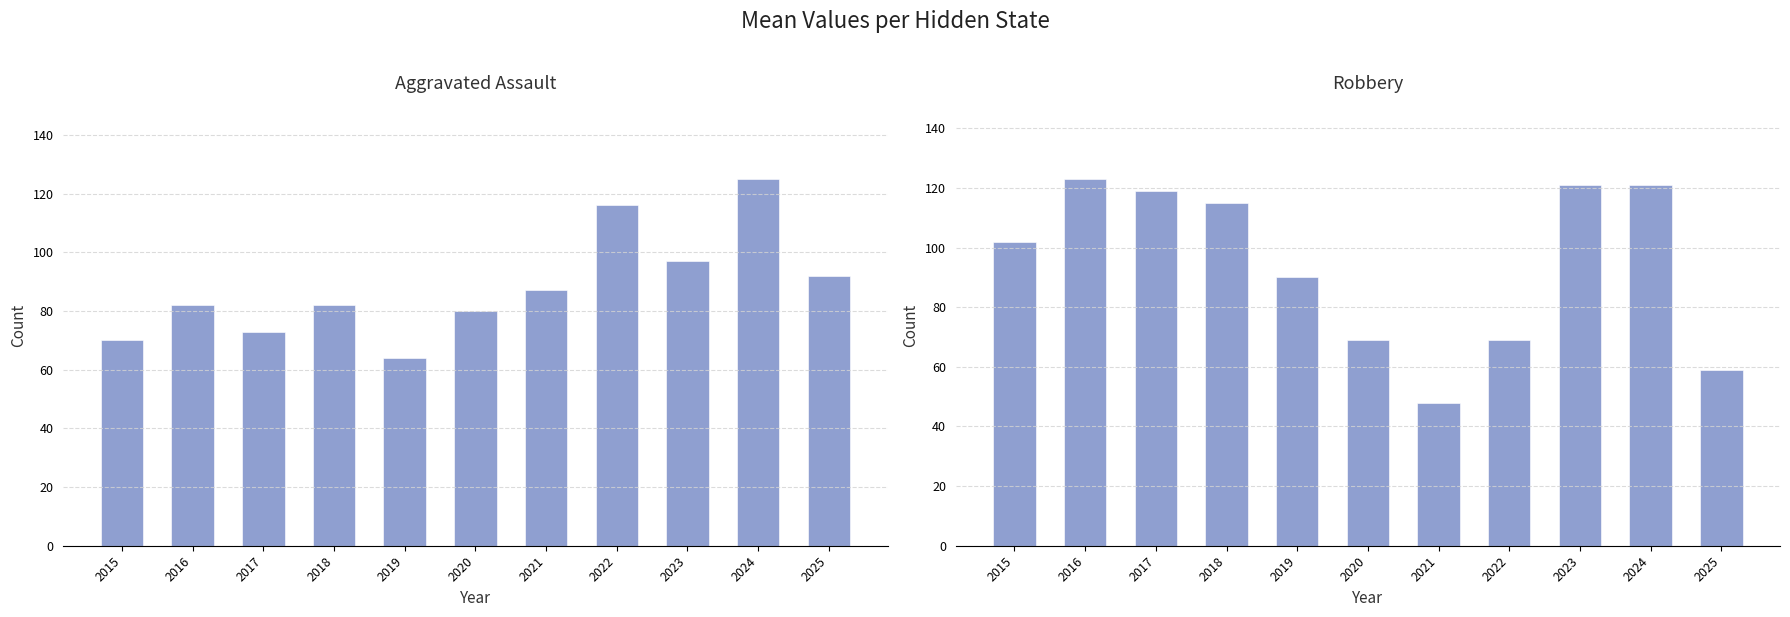

At how many categories does at least one series exceed 71?

11